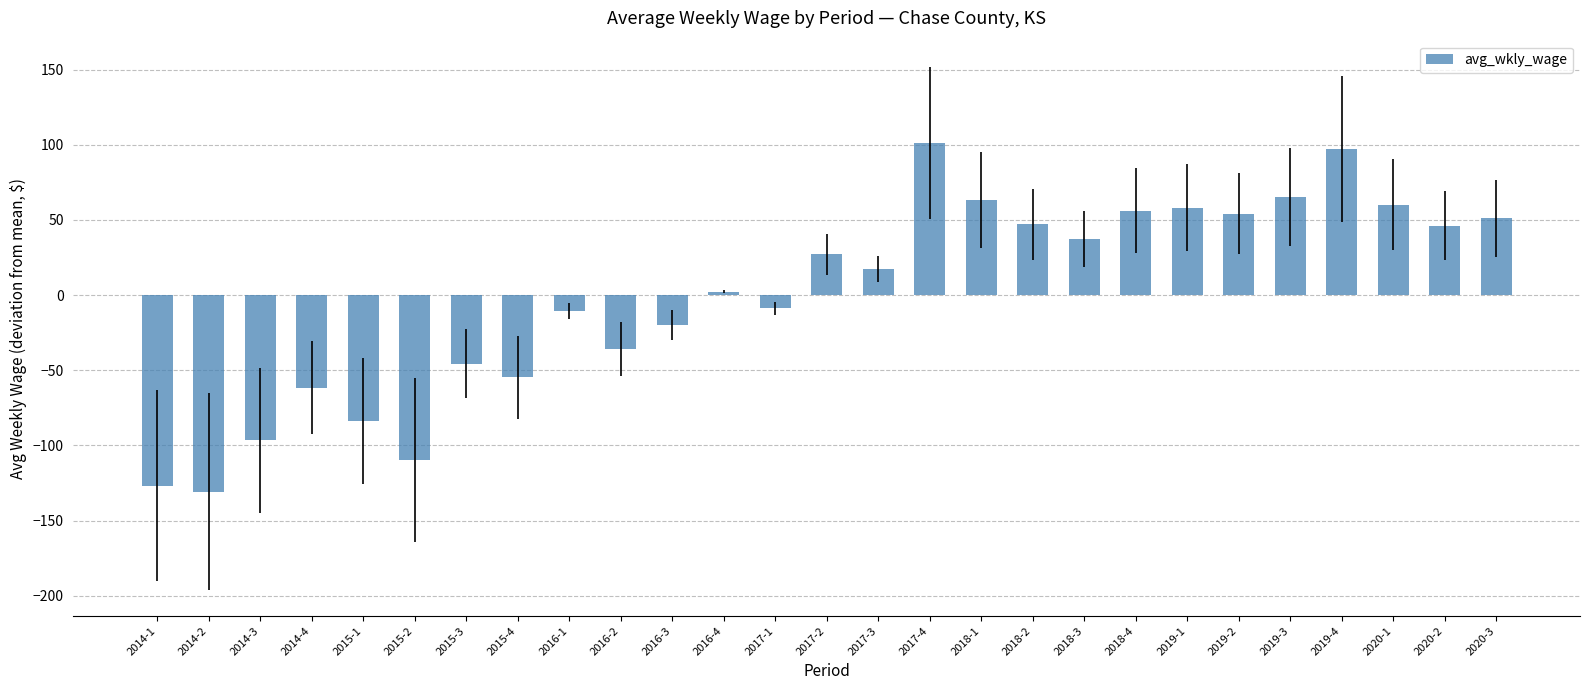

What is the value of the 8th bar from the left?

-54.7